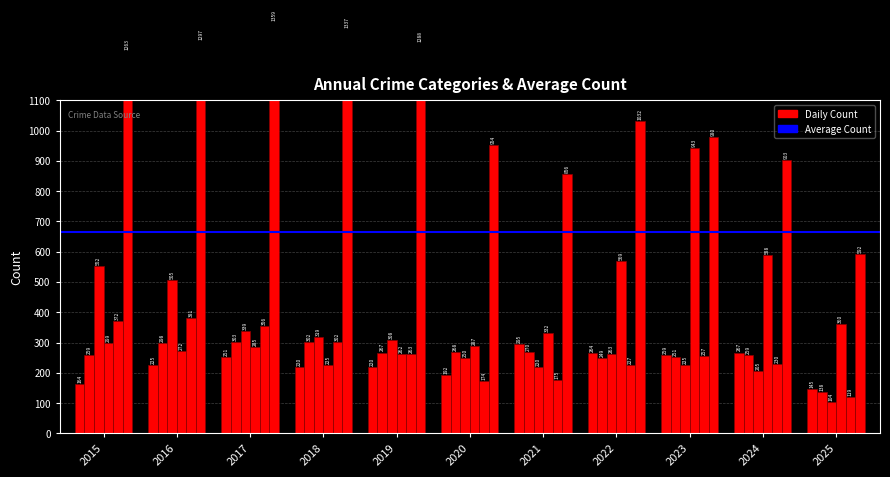

What is the difference between the Aggravated Battery values at 2023 and 2015?

8